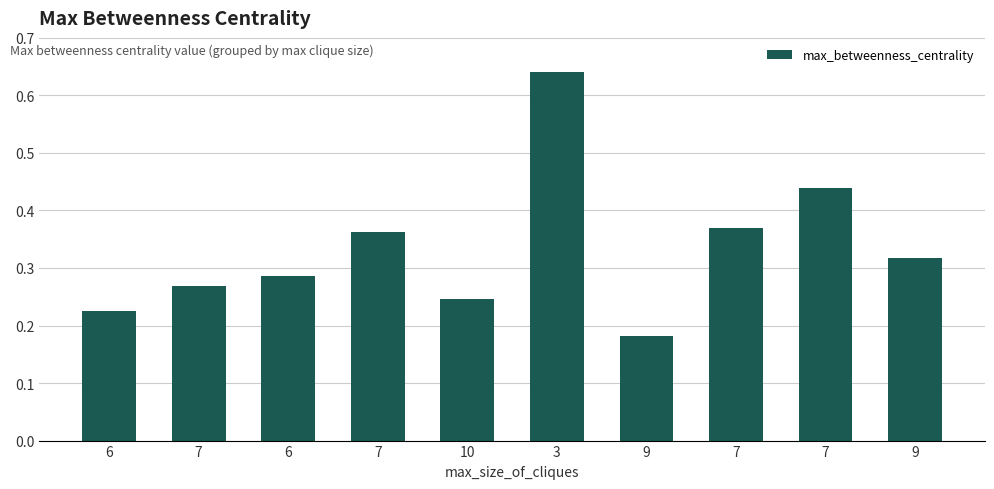

List the labels in order of value, smallest first.

9, 6, 10, 7, 6, 9, 7, 7, 7, 3